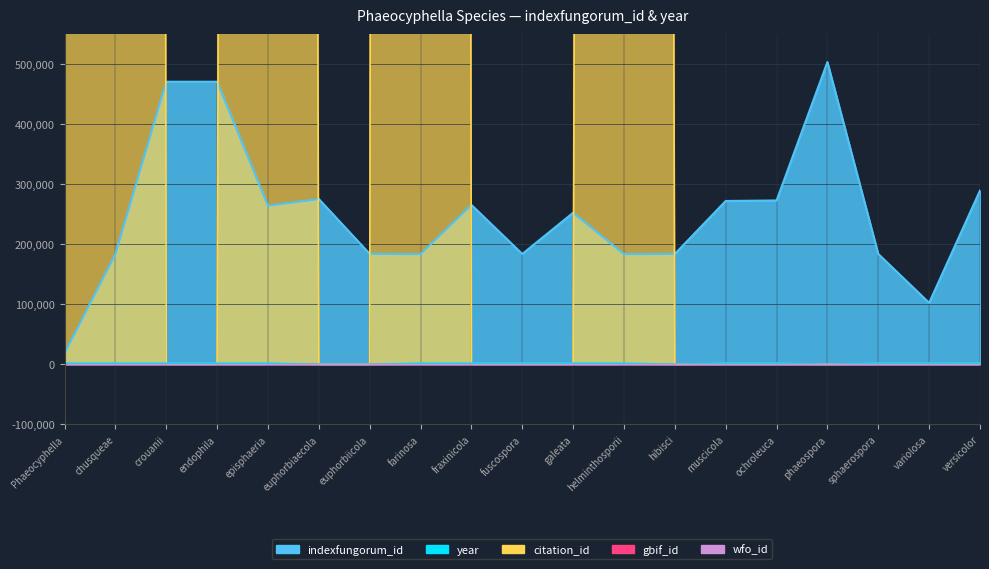

What is the label of the 11th point from the right?

fraxinicola